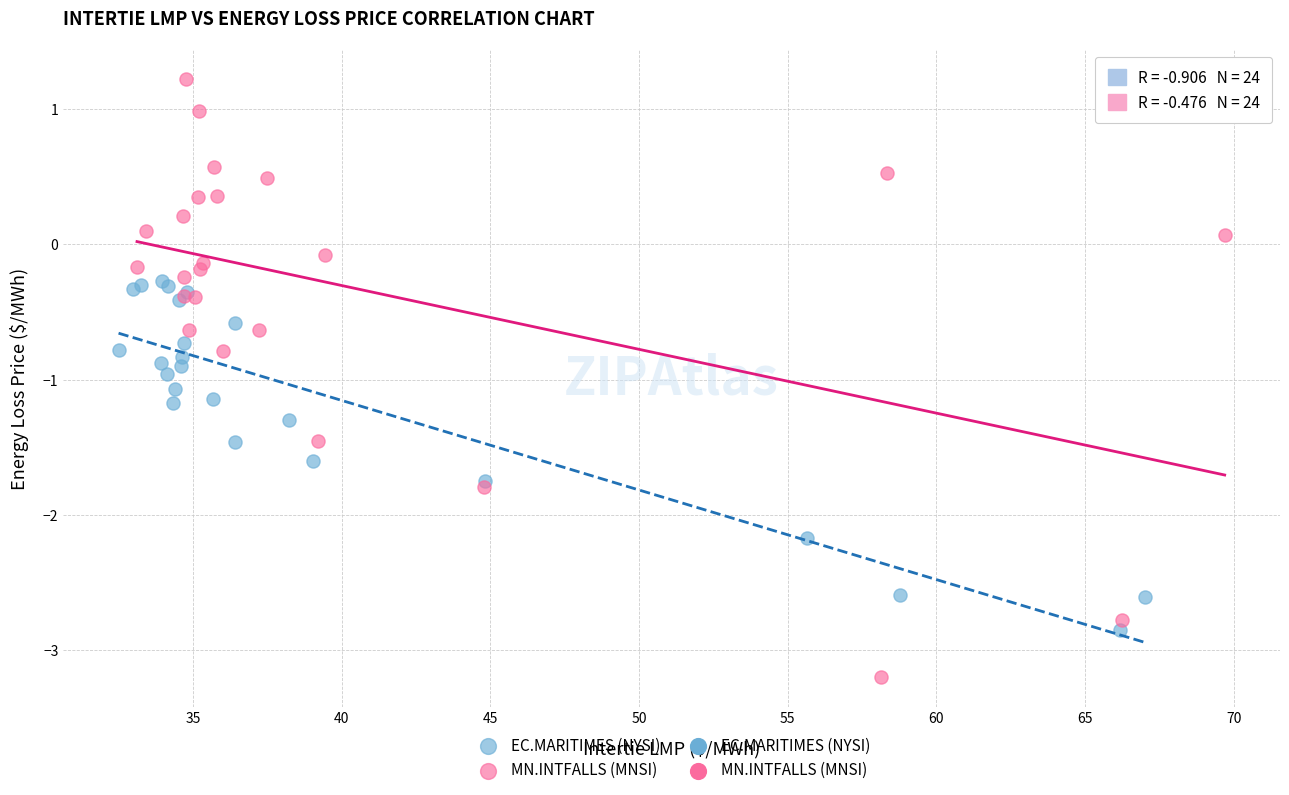

Which series reaches the maximum Y coordinate?

MN.INTFALLS (MNSI)